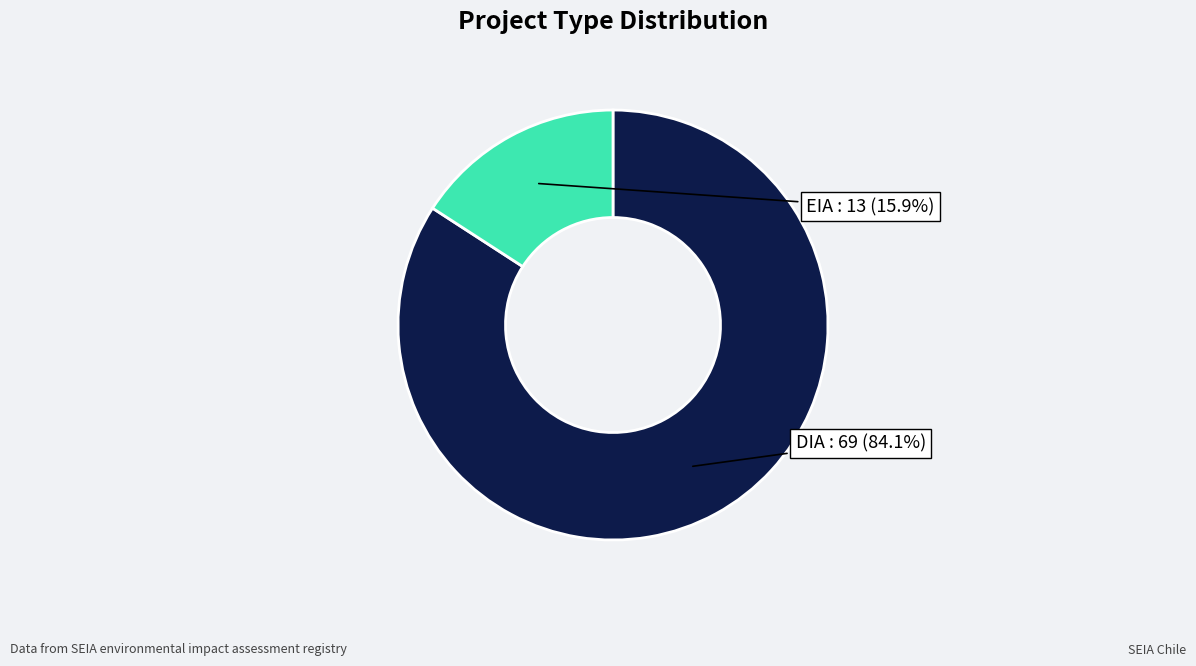

How many segments does this pie chart have?

2